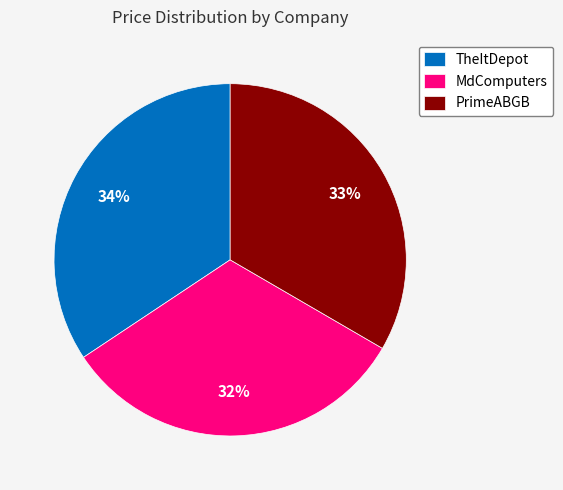

Is there a majority slice in this chart?

No